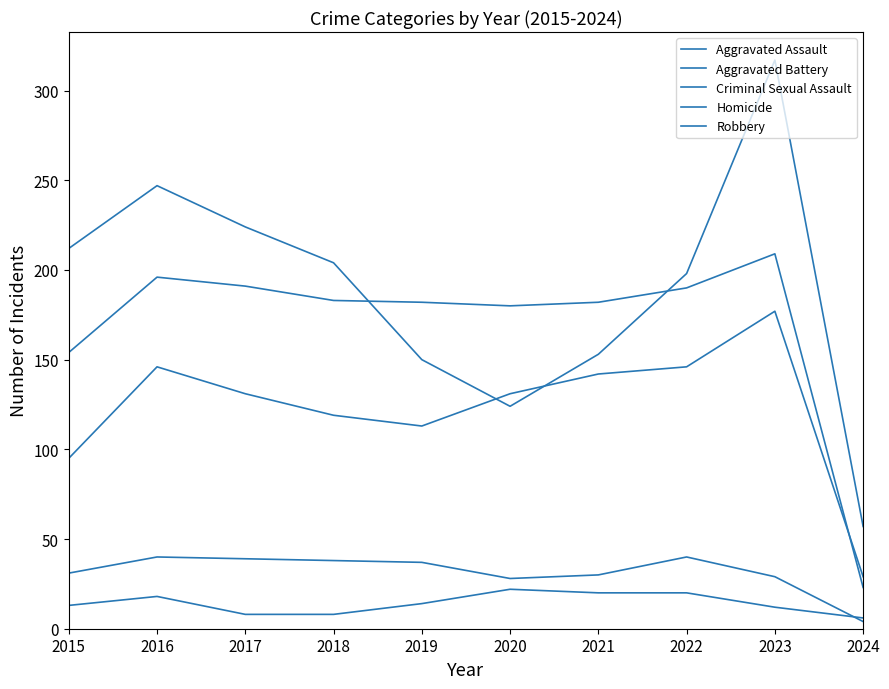

Which label corresponds to the smallest value in the chart?

2024